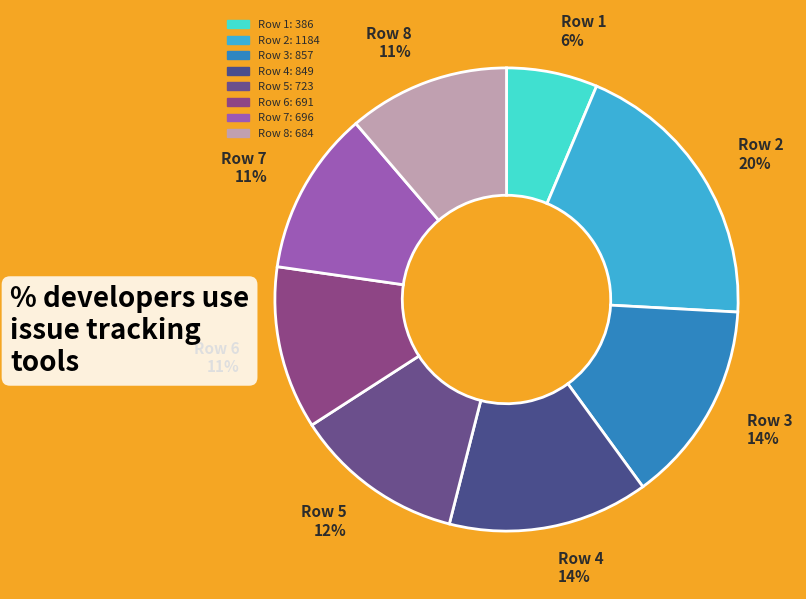

Does any single category account for the majority?

No